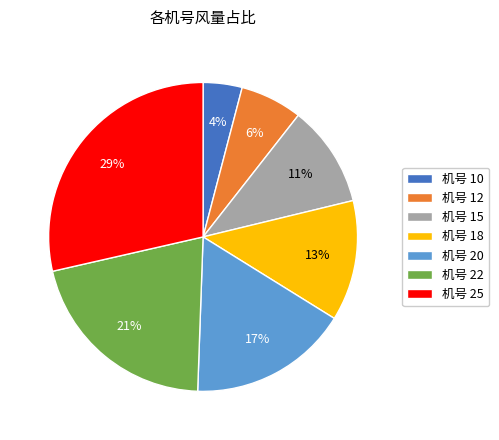

To the nearest percent, what is the difference between the 机号 18 and 机号 15 slice percentages?

2%